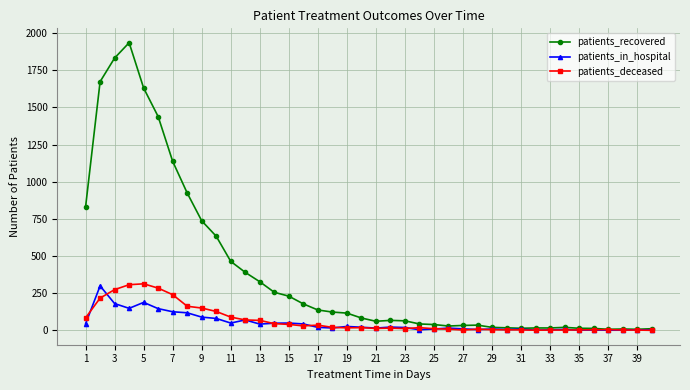

What is the value of the patients_recovered point at the 19th from the left?

116